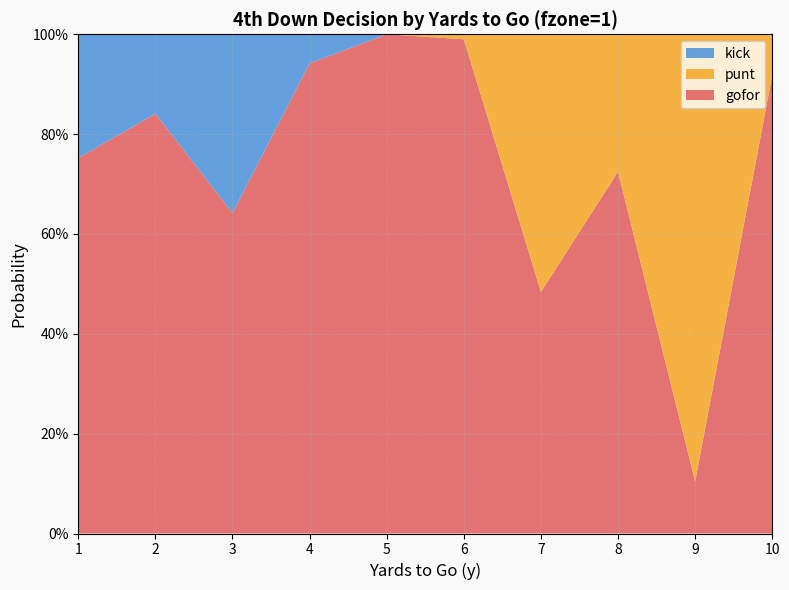

Reading left to right, transcribe all the data shown in this chart.

gofor: 1=0.8	2=0.8	3=0.6	4=0.9	5=1.0	6=1.0	7=0.5	8=0.7	9=0.1	10=0.9
punt: 1=0.0	2=0.0	3=0.0	4=0.0	5=0.0	6=0.0	7=0.5	8=0.3	9=0.9	10=0.1
kick: 1=0.2	2=0.2	3=0.4	4=0.1	5=0.0	6=0.0	7=0.0	8=0.0	9=0.0	10=0.0